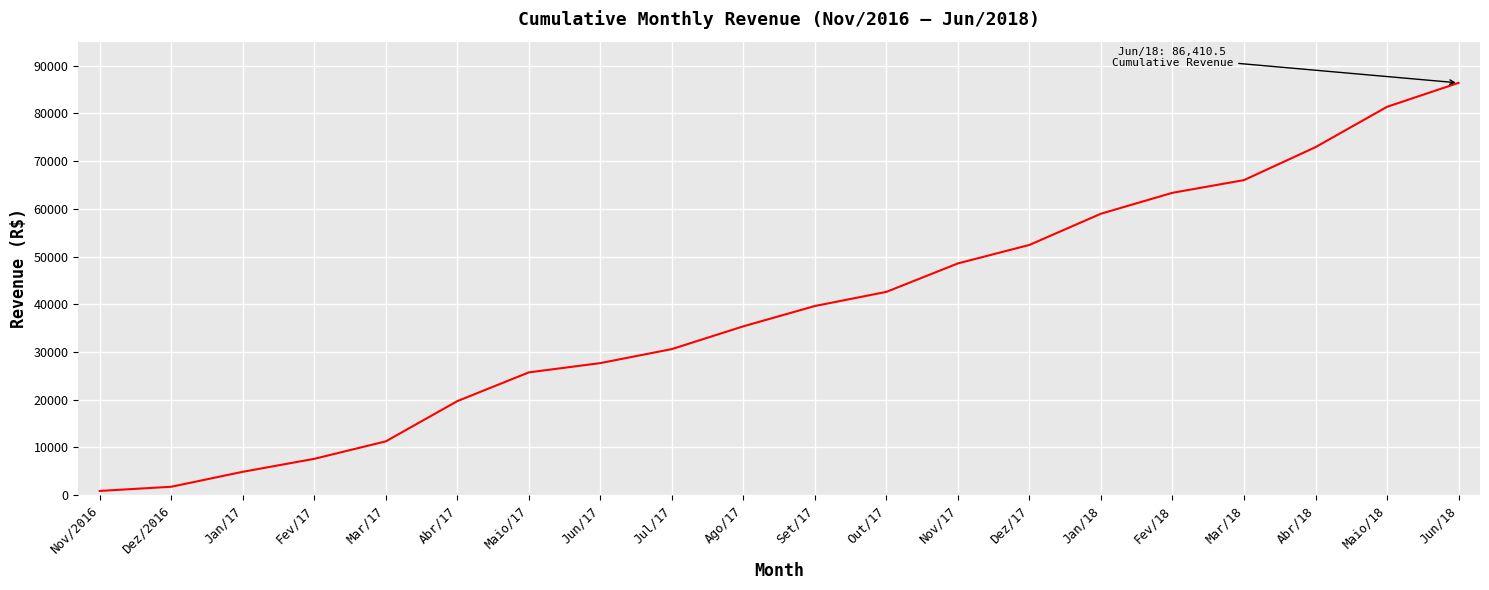

The value at Mar/17 is 11265.0. True or false?

True